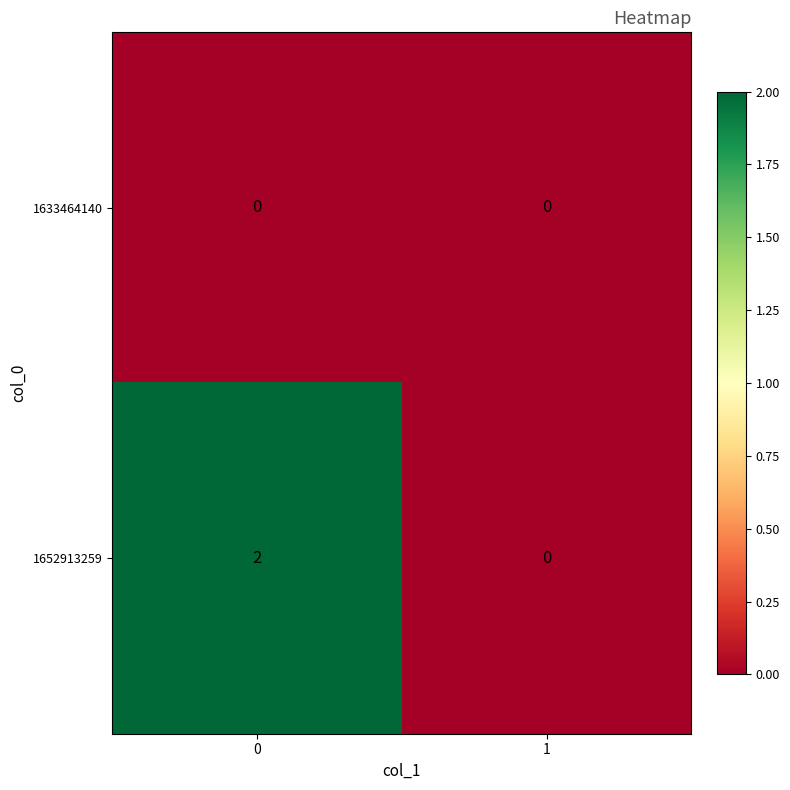

Is it true that 1652913259 equals -1 at 1?

False